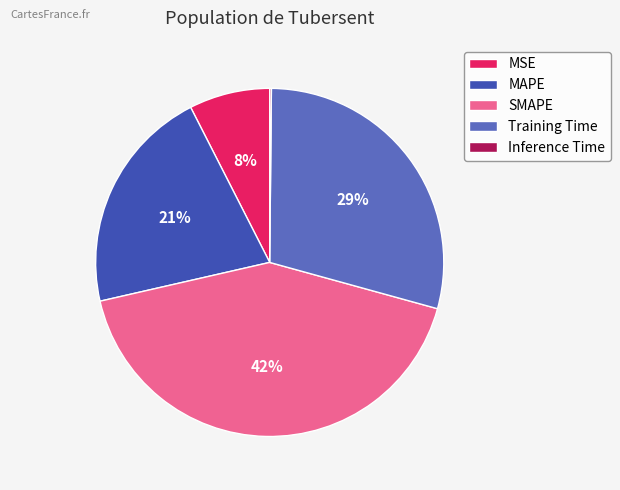

What percentage is the Training Time slice, to the nearest percent?

29%